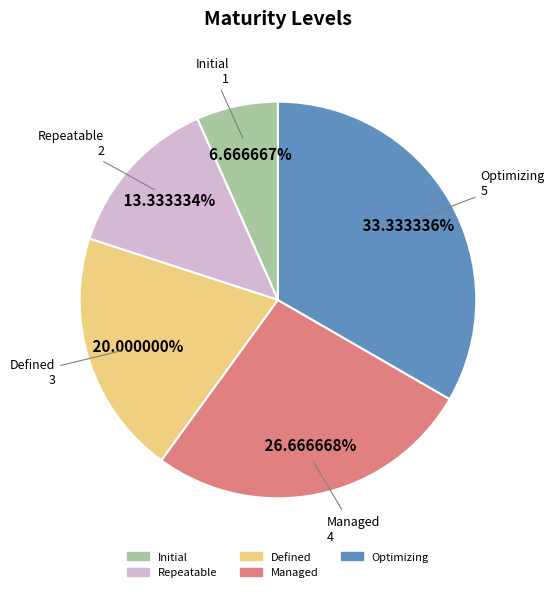

Is Defined the majority of the pie?

No